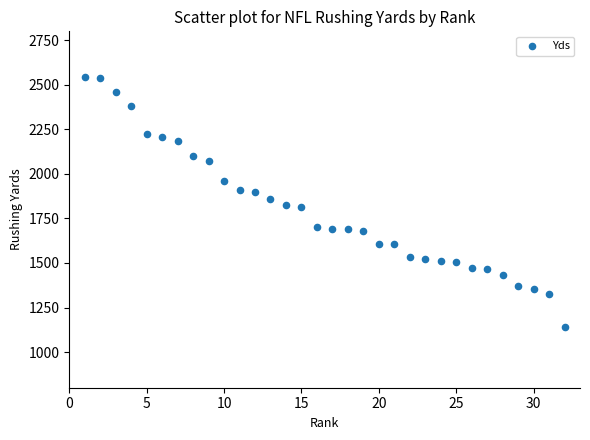

What is the range of X values (max minus min)?

31